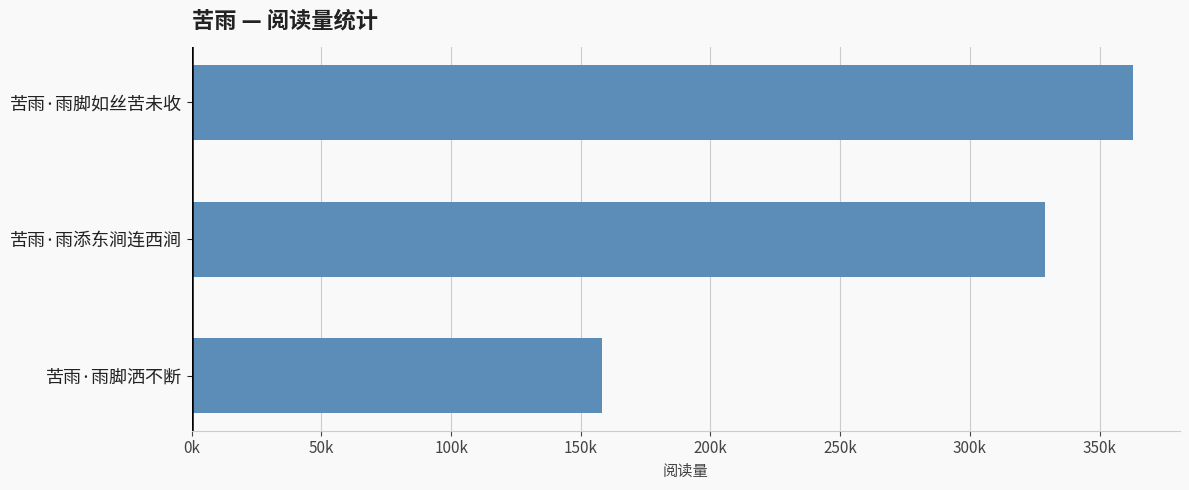

Count the number of values greater than 329047.

1